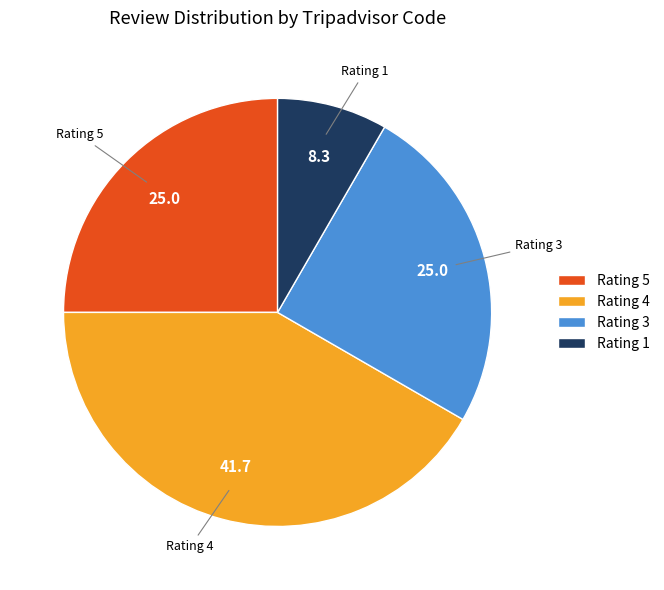

The Rating 3 slice represents 35% of the pie. True or false?

False